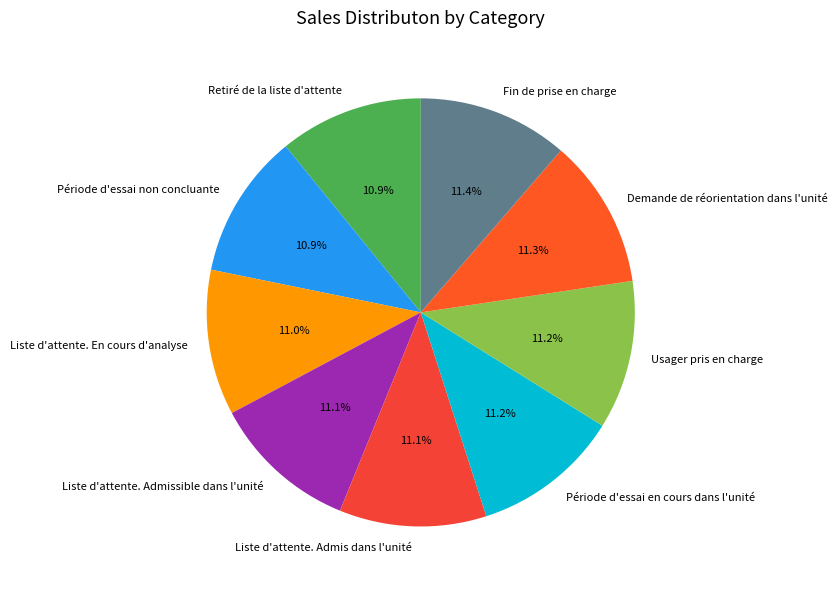

How many segments does this pie chart have?

9